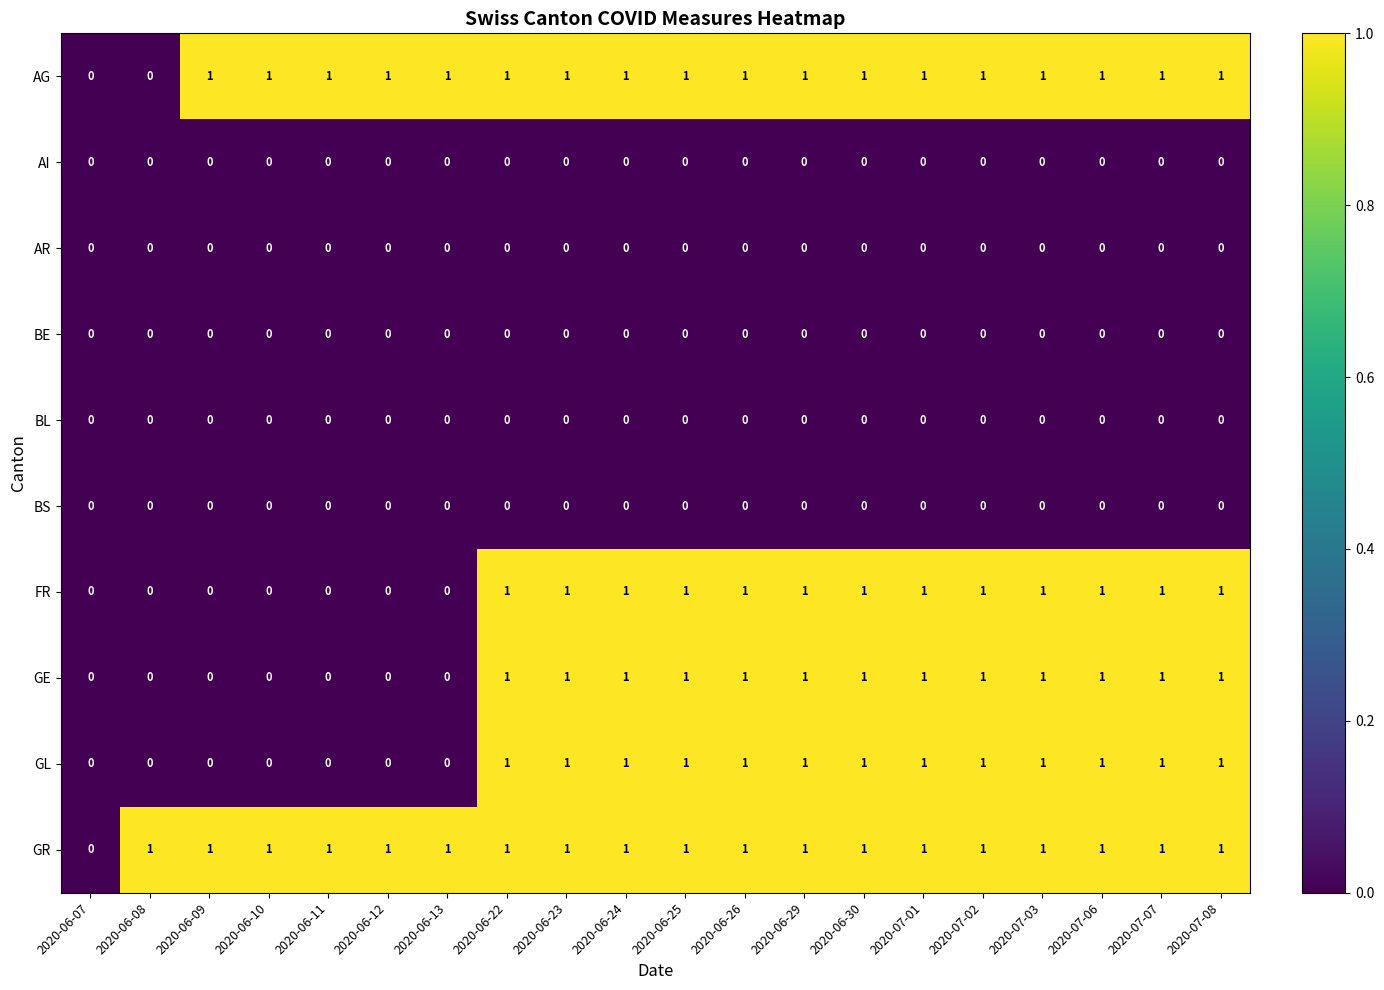

Is the value of FR at 2020-07-03 greater than the value of BS at 2020-06-25?

Yes